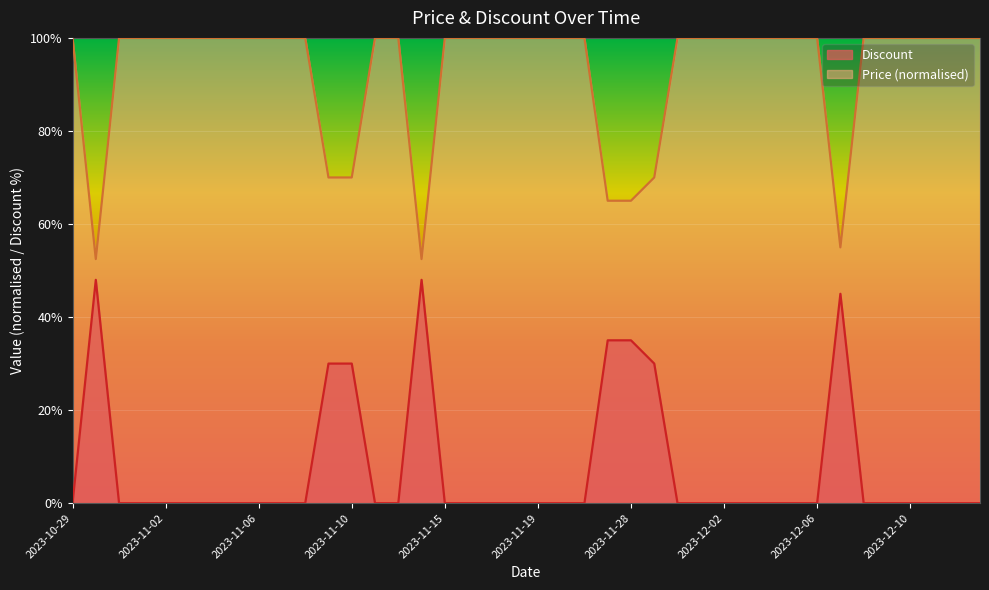

What is the difference between the maximum and minimum values in the Price series?

47.5